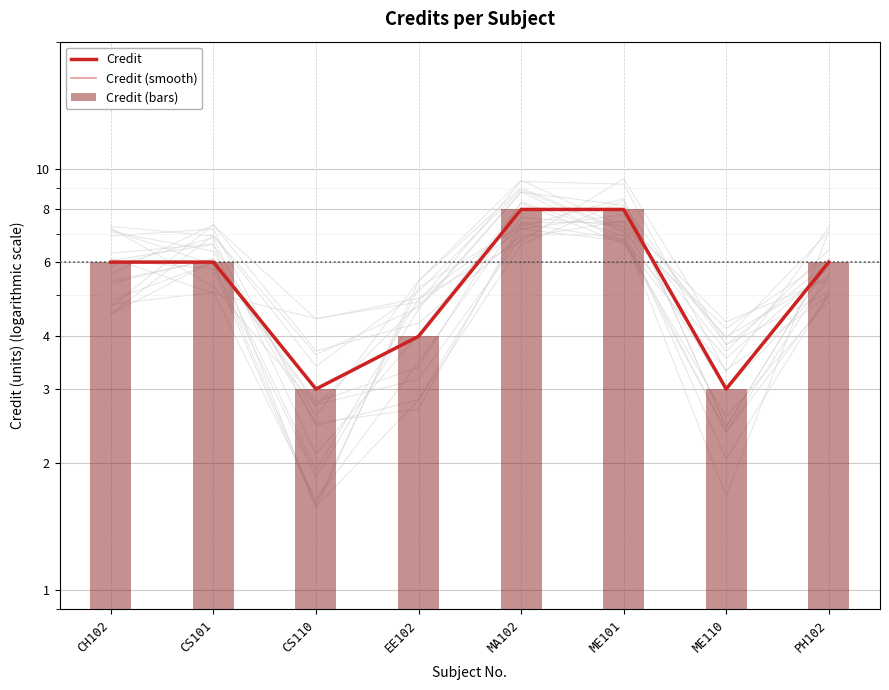

What is the difference between the second highest and minimum values in the Credit (bars) series?

5